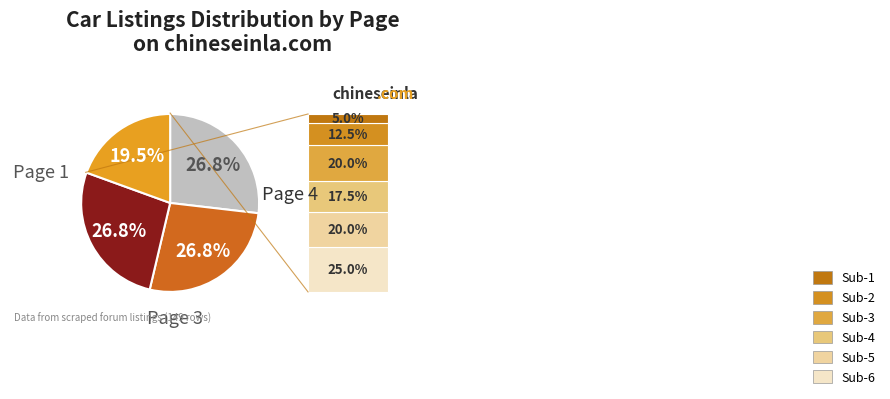

Is there any slice that represents more than half of the pie?

No